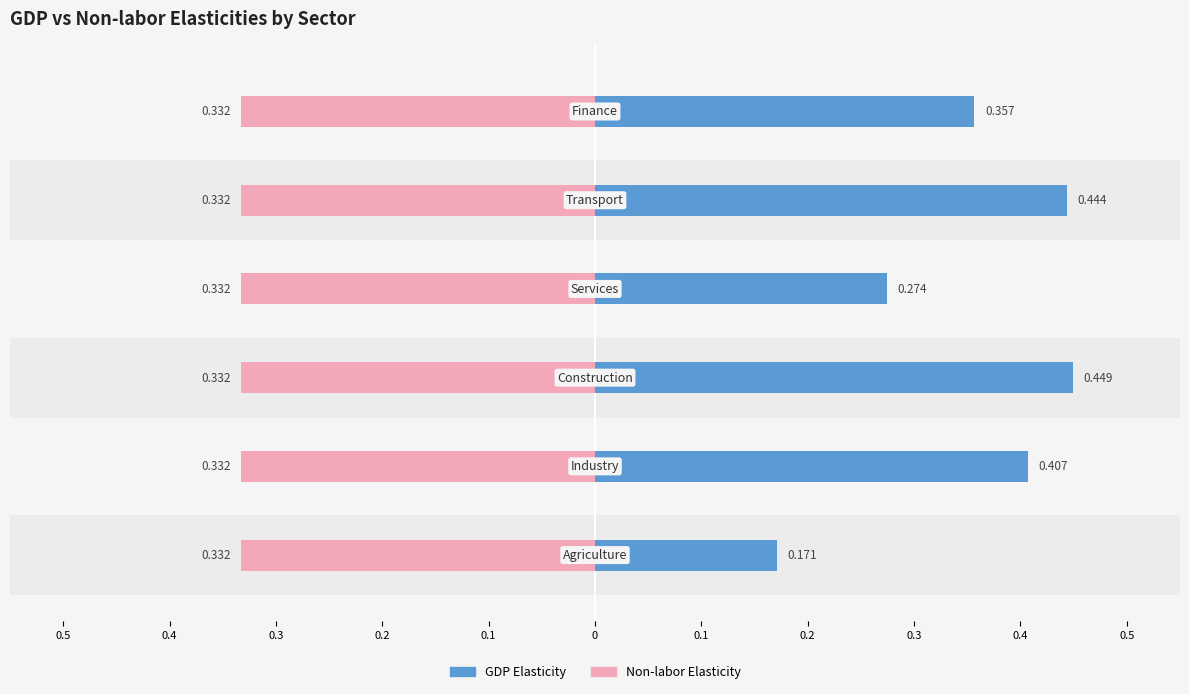

How many GDP Elasticity values are between 0 and 1?

6